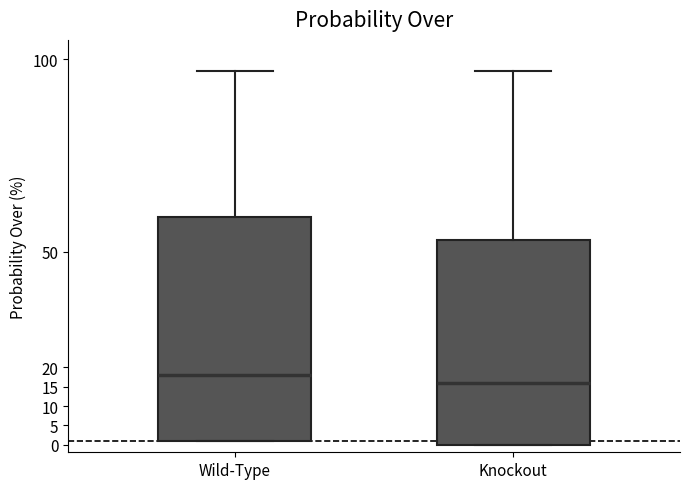

Reading left to right, transcribe this box plot: for each box, give where its median line is, the range the box spans, and where its two whiskers end, as read against the y-axis. The values are not printed on the chart, so give them approximately, as read against the axis.

Wild-Type: median 18, box 1 to 59, whiskers 1 to 97
Knockout: median 16, box 0 to 53, whiskers 0 to 97